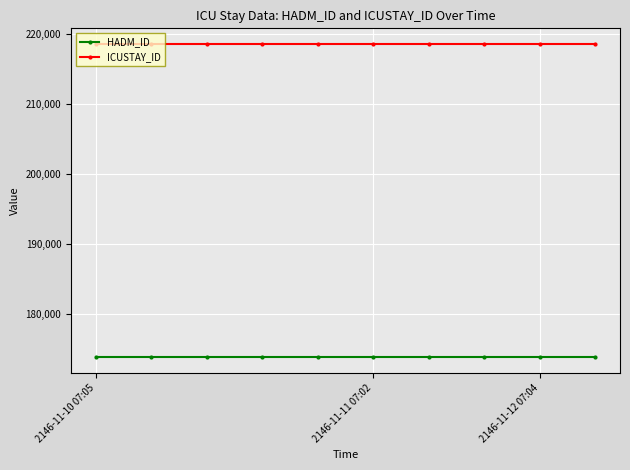

What is the value of the ICUSTAY_ID point at the 10th from the left?

218577